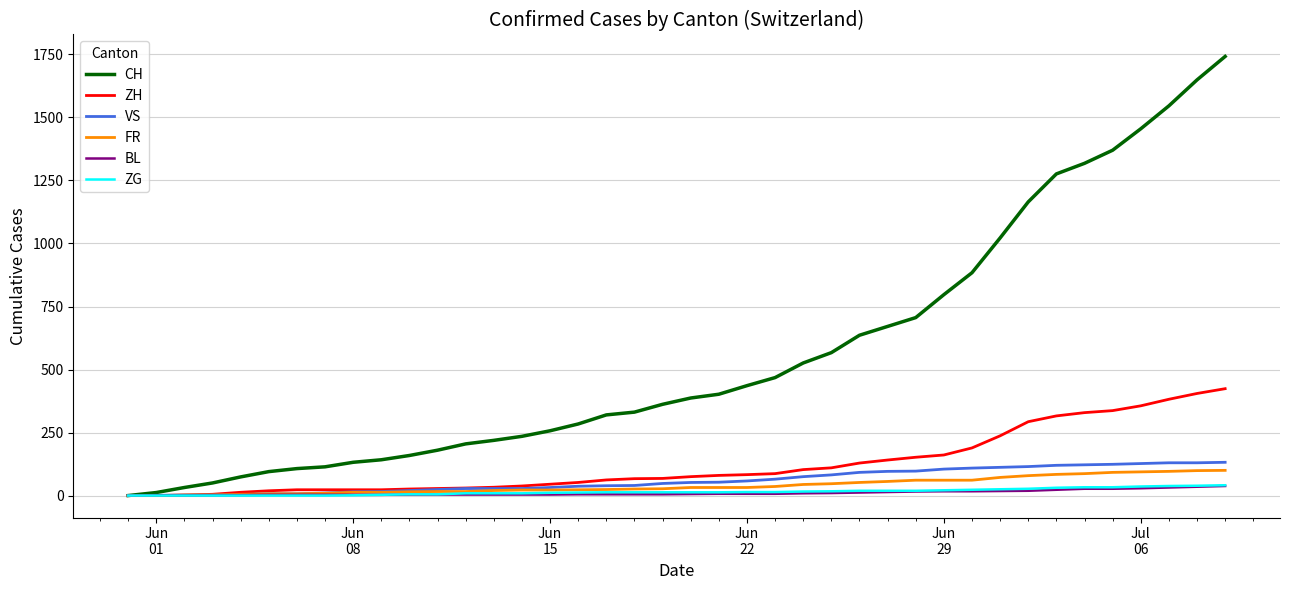

Which series has the widest spread of values?

CH